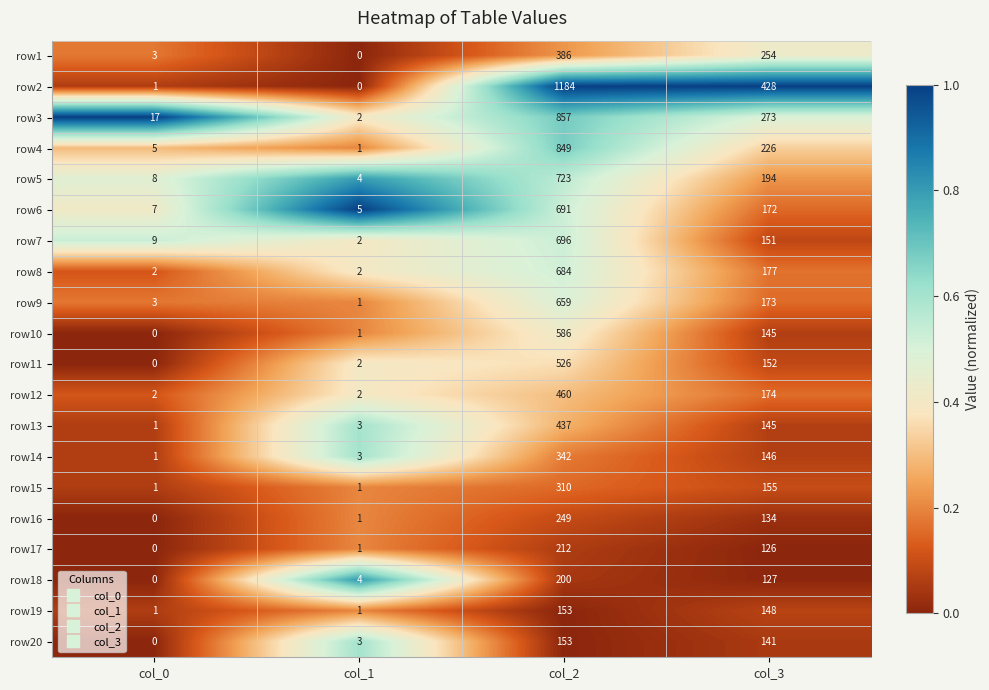

What is the average value of the row12 series?

160